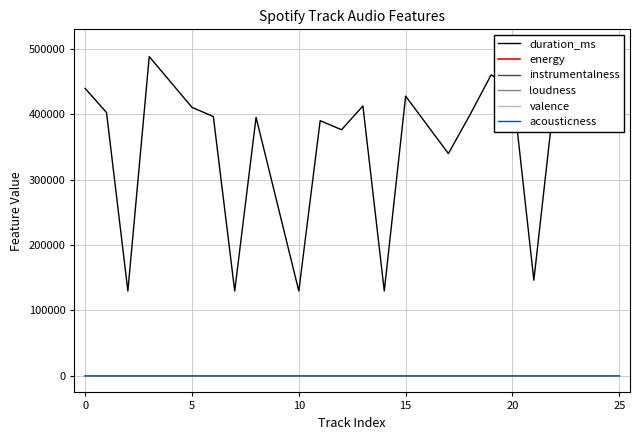

What are all the series names shown in the legend?

duration_ms, energy, instrumentalness, loudness, valence, acousticness